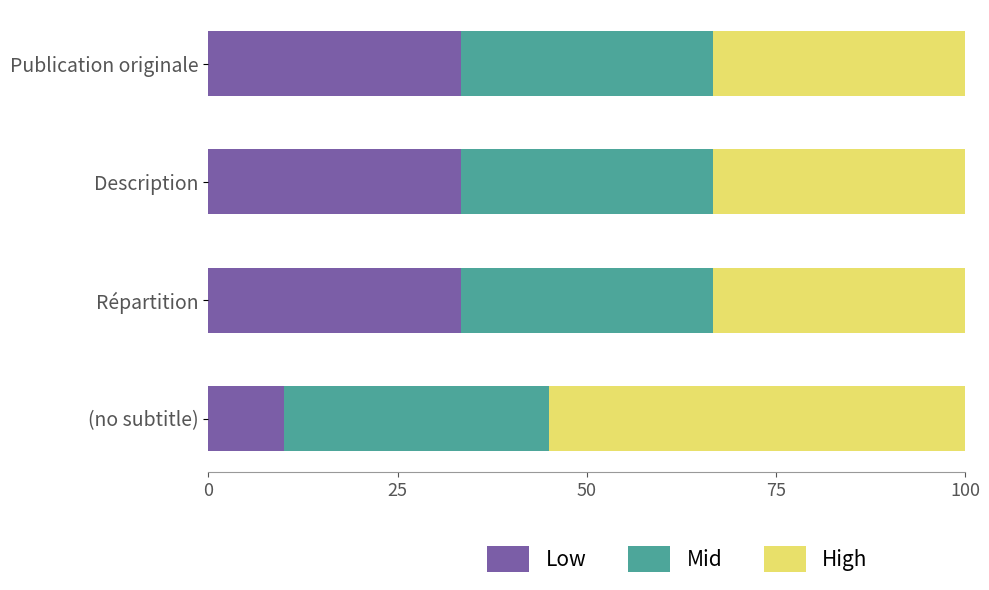

What is the maximum value for Low?

33.3